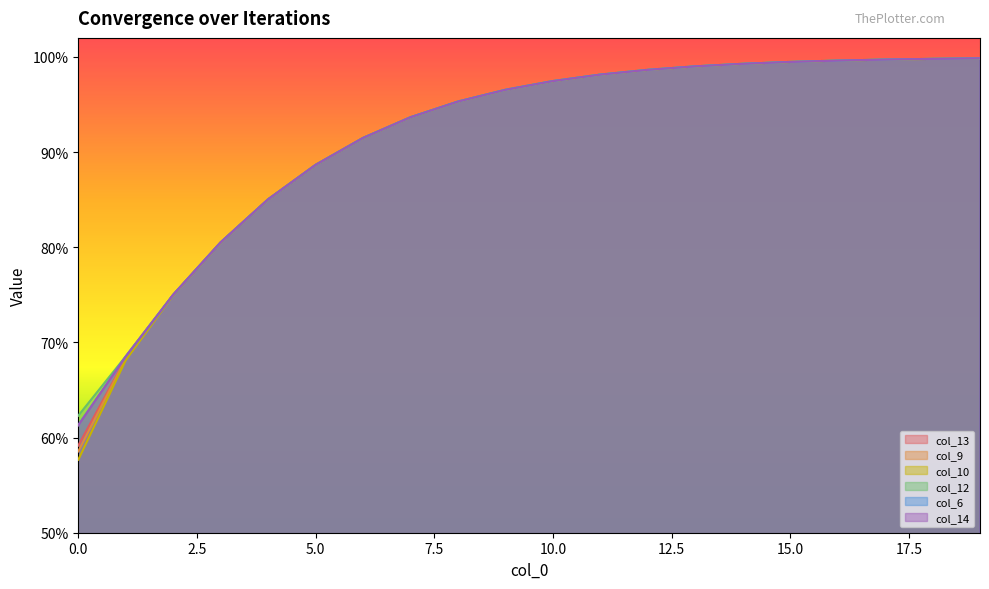

Reading right to left, transcribe all the data shown in this chart.

col_13: 19=1.0	18=1.0	17=1.0	16=1.0	15=1.0	14=1.0	13=1.0	12=1.0	11=1.0	10=1.0	9=1.0	8=1.0	7=0.9	6=0.9	5=0.9	4=0.9	3=0.8	2=0.7	1=0.7	0=0.6
col_9: 19=1.0	18=1.0	17=1.0	16=1.0	15=1.0	14=1.0	13=1.0	12=1.0	11=1.0	10=1.0	9=1.0	8=1.0	7=0.9	6=0.9	5=0.9	4=0.9	3=0.8	2=0.7	1=0.7	0=0.6
col_10: 19=1.0	18=1.0	17=1.0	16=1.0	15=1.0	14=1.0	13=1.0	12=1.0	11=1.0	10=1.0	9=1.0	8=1.0	7=0.9	6=0.9	5=0.9	4=0.9	3=0.8	2=0.7	1=0.7	0=0.6
col_12: 19=1.0	18=1.0	17=1.0	16=1.0	15=1.0	14=1.0	13=1.0	12=1.0	11=1.0	10=1.0	9=1.0	8=1.0	7=0.9	6=0.9	5=0.9	4=0.9	3=0.8	2=0.8	1=0.7	0=0.6
col_6: 19=1.0	18=1.0	17=1.0	16=1.0	15=1.0	14=1.0	13=1.0	12=1.0	11=1.0	10=1.0	9=1.0	8=1.0	7=0.9	6=0.9	5=0.9	4=0.9	3=0.8	2=0.8	1=0.7	0=0.6
col_14: 19=1.0	18=1.0	17=1.0	16=1.0	15=1.0	14=1.0	13=1.0	12=1.0	11=1.0	10=1.0	9=1.0	8=1.0	7=0.9	6=0.9	5=0.9	4=0.9	3=0.8	2=0.8	1=0.7	0=0.6